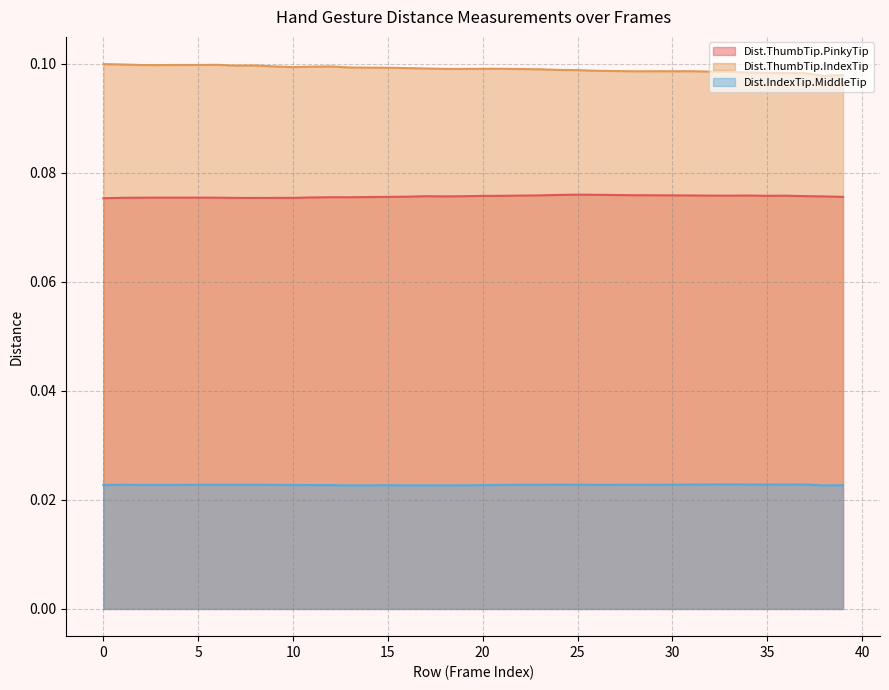

What is the sum of all Dist.ThumbTip.PinkyTip values?

3.0